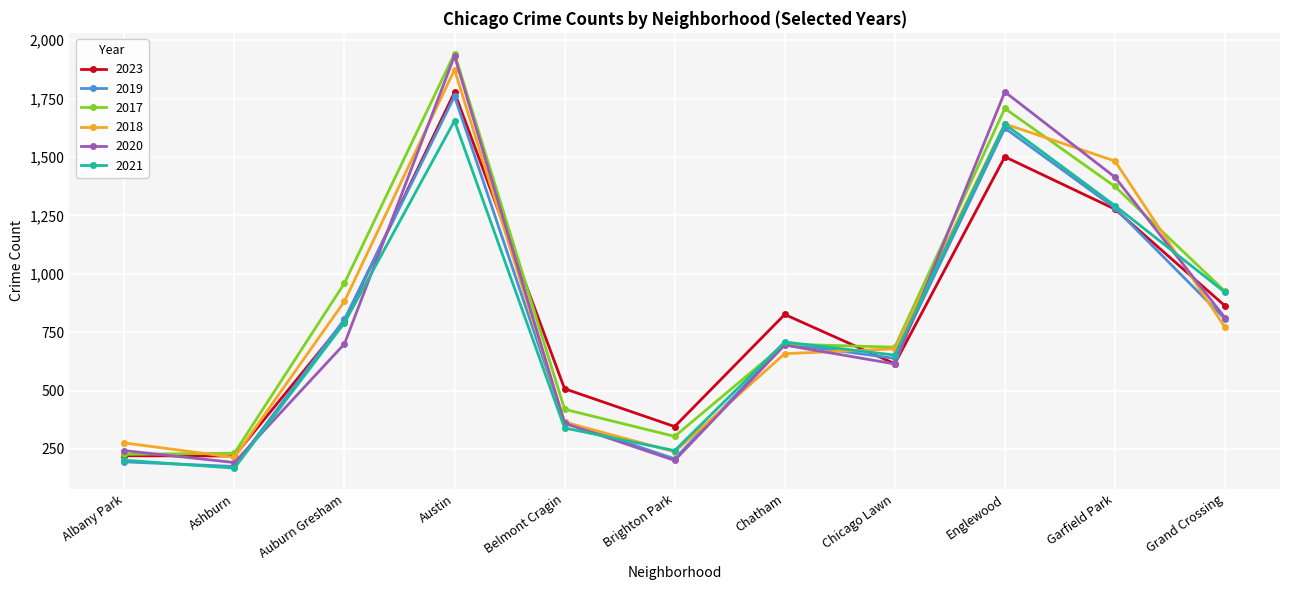

What is the label of the 6th point from the right?

Brighton Park